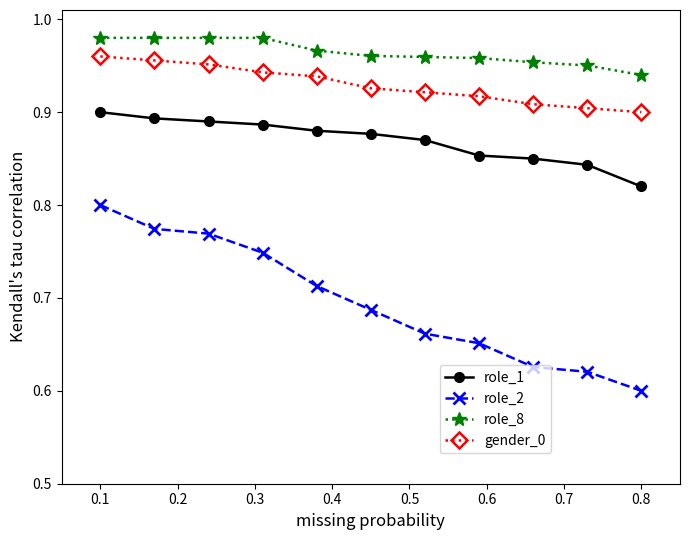

Which series has the largest range (max minus min)?

role_2